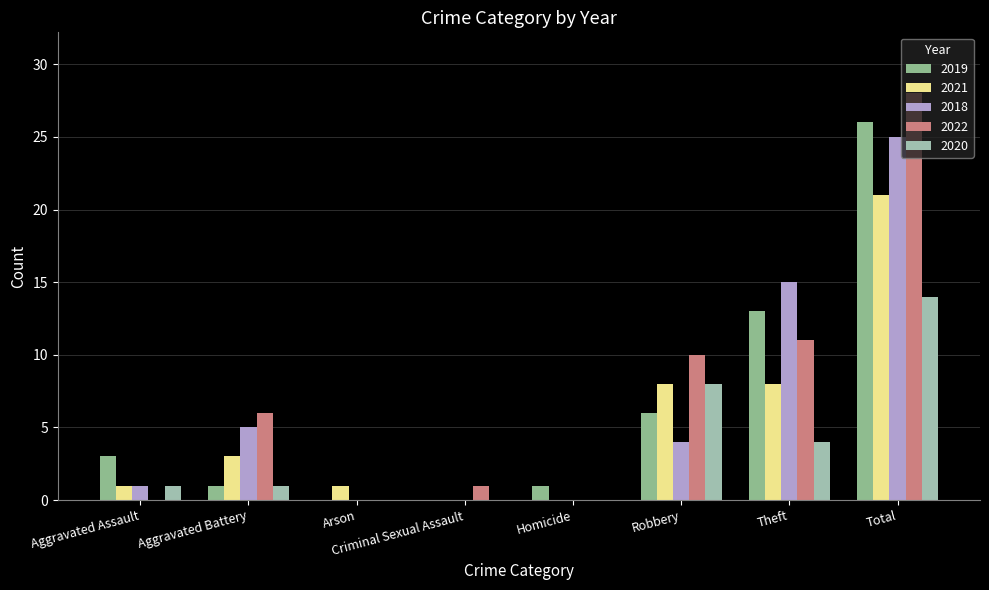

Count the number of categories in the chart.

8